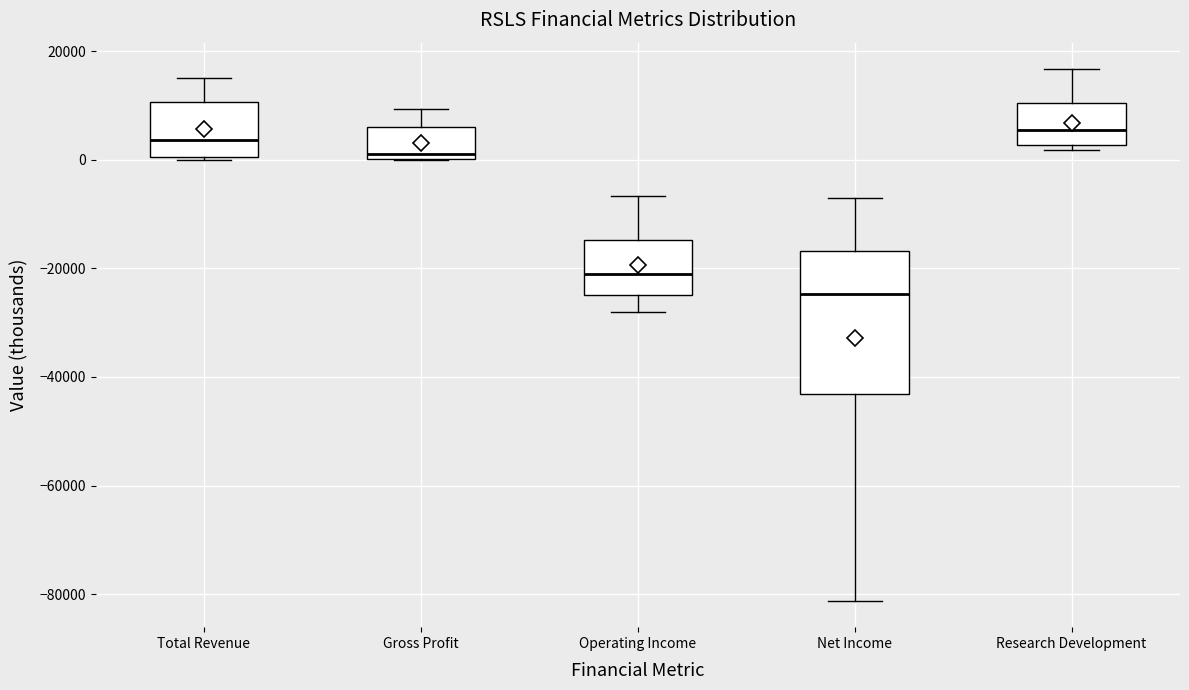

Reading left to right, read every box against the y-axis: the position of its median line, the range the box covers, and the ends of its whiskers. The values are not printed on the chart, so give them approximately, as read against the axis.

Total Revenue: median 4000, box 0 to 10000, whiskers 0 to 16000
Gross Profit: median 2000, box 0 to 6000, whiskers 0 to 10000
Operating Income: median -20000, box -24000 to -14000, whiskers -28000 to -6000
Net Income: median -24000, box -44000 to -16000, whiskers -82000 to -8000
Research Development: median 6000, box 2000 to 10000, whiskers 2000 (just below the box's lower edge) to 16000